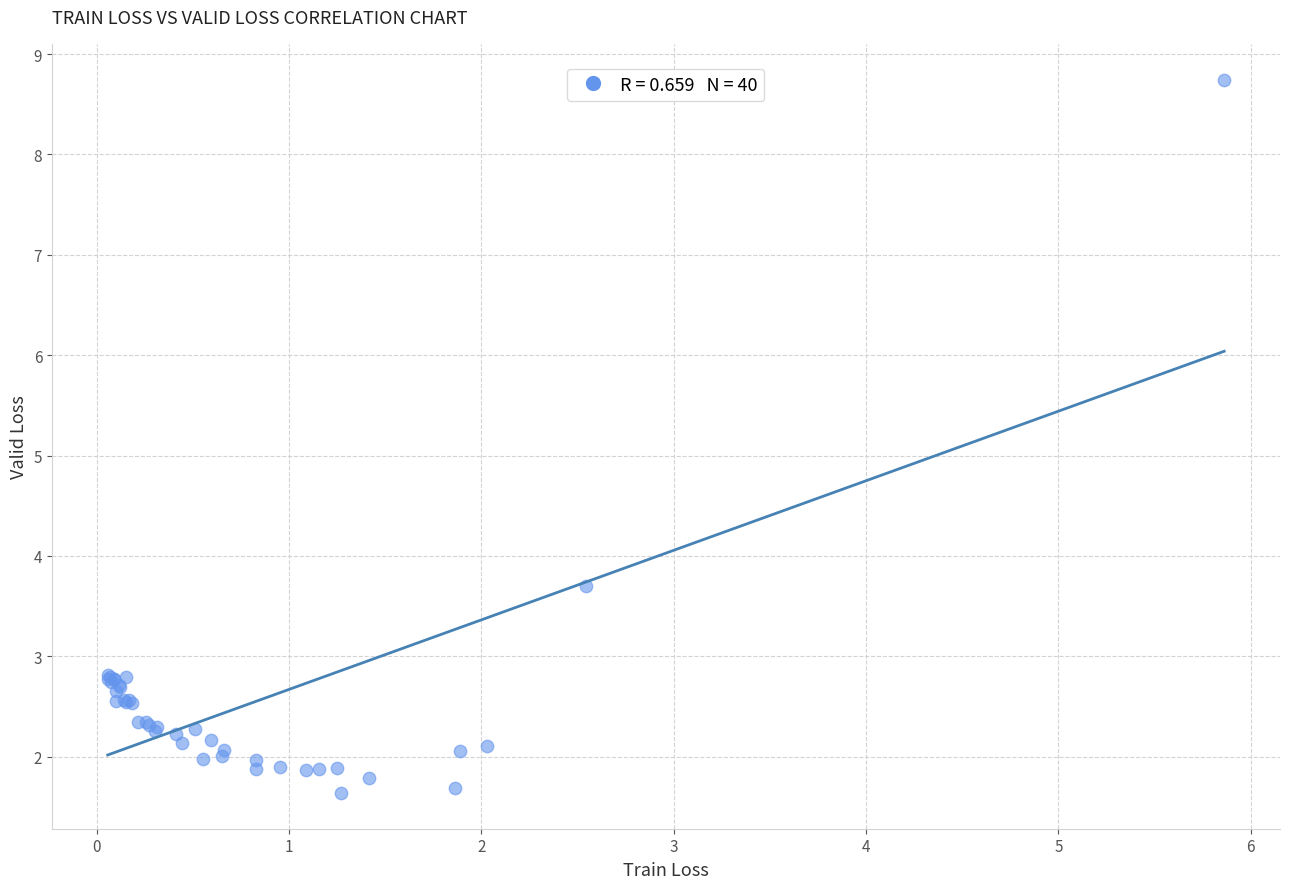

What Y value in the scatter plot is closest to 5?

3.7